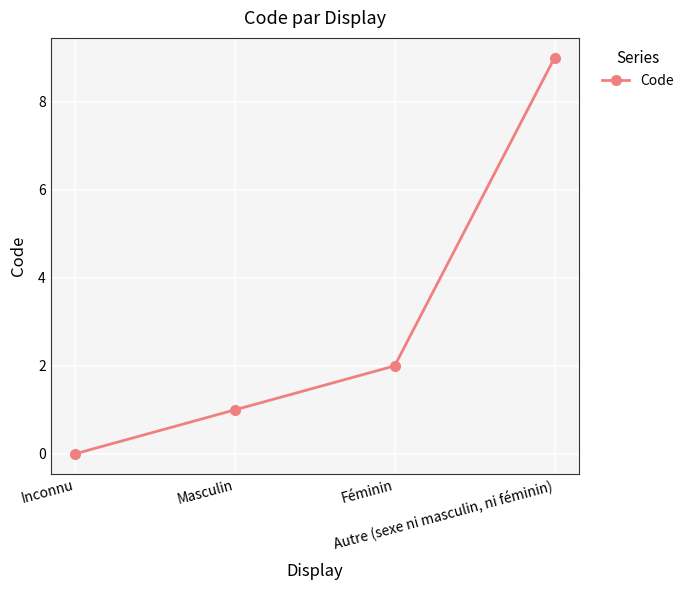

What is the sum of all values?

12